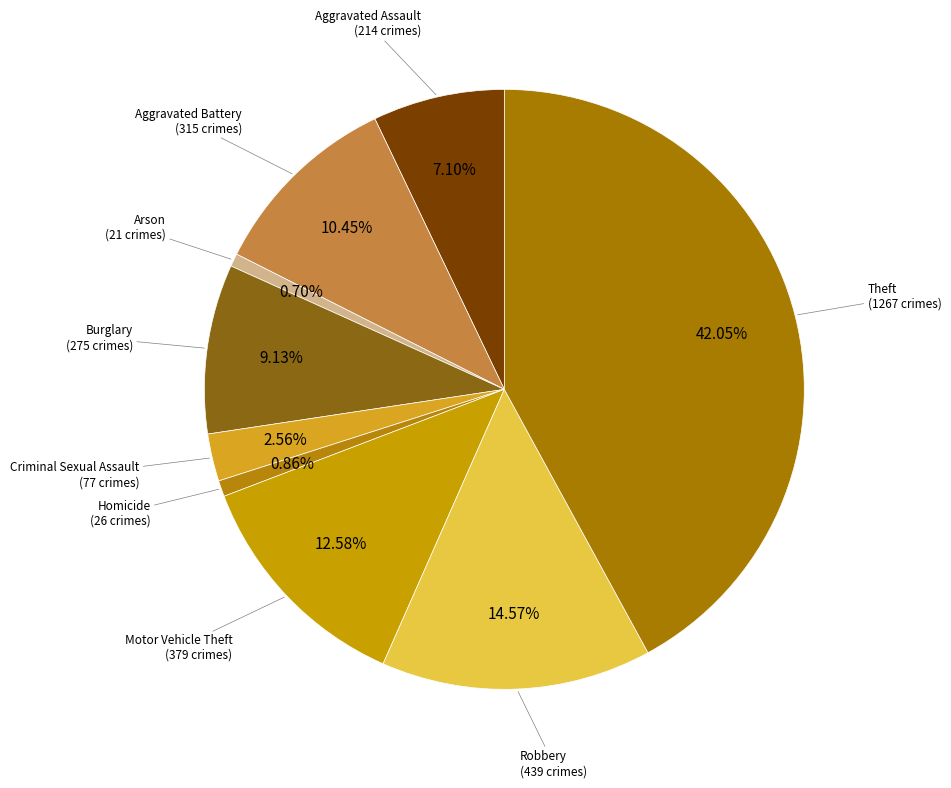

To the nearest percent, what is the average slice percentage?

11%